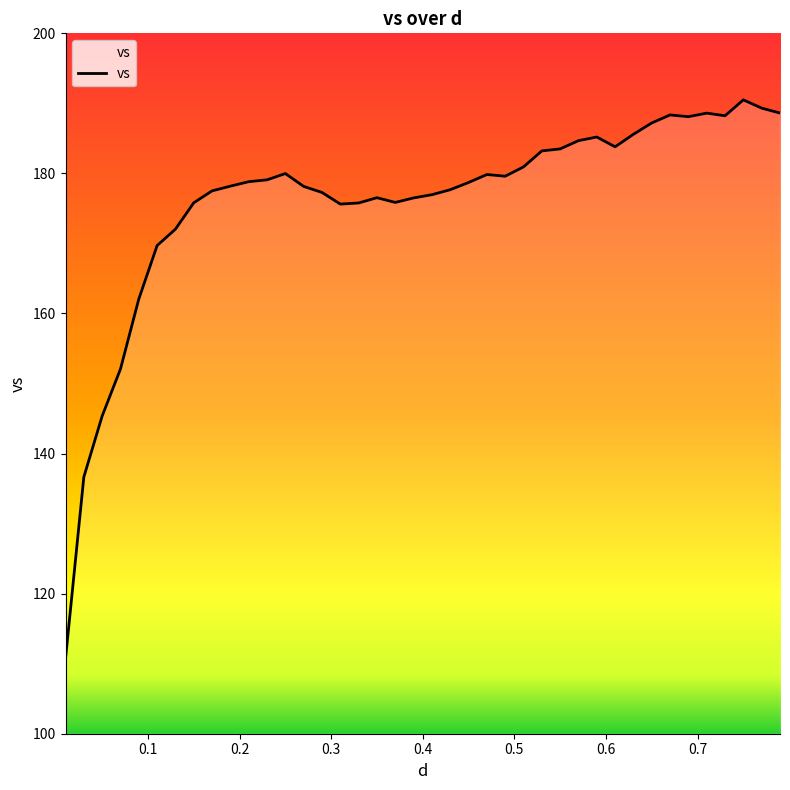

What is the sum of all values?

7042.3